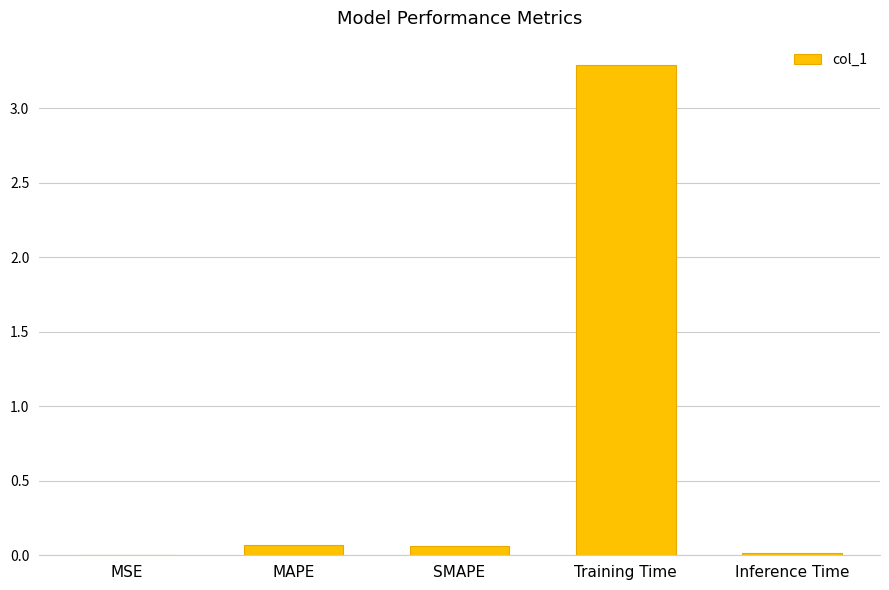

How many series are shown in this chart?

1